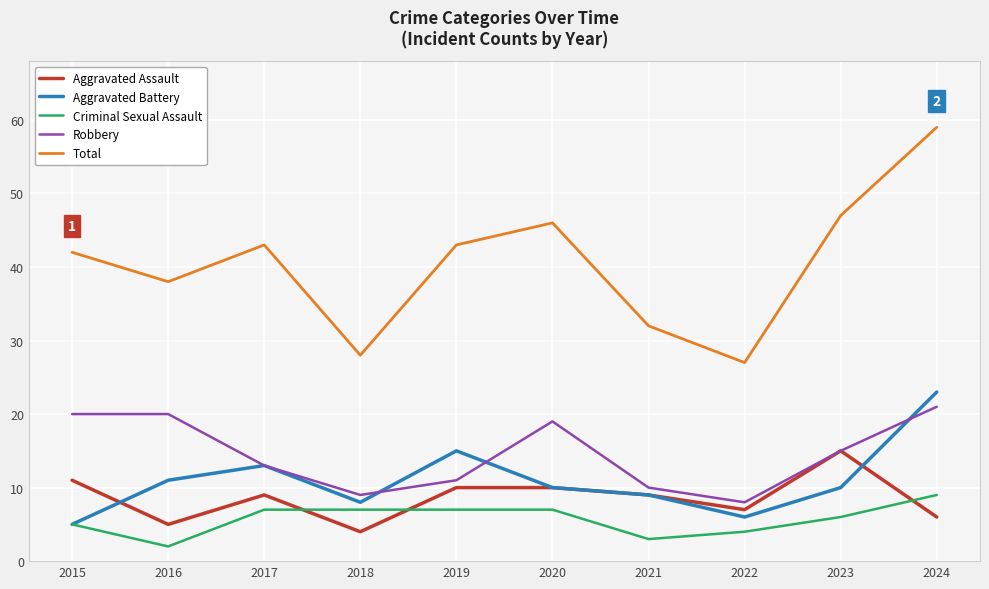

Does the chart display data point markers on the line(s)?

No